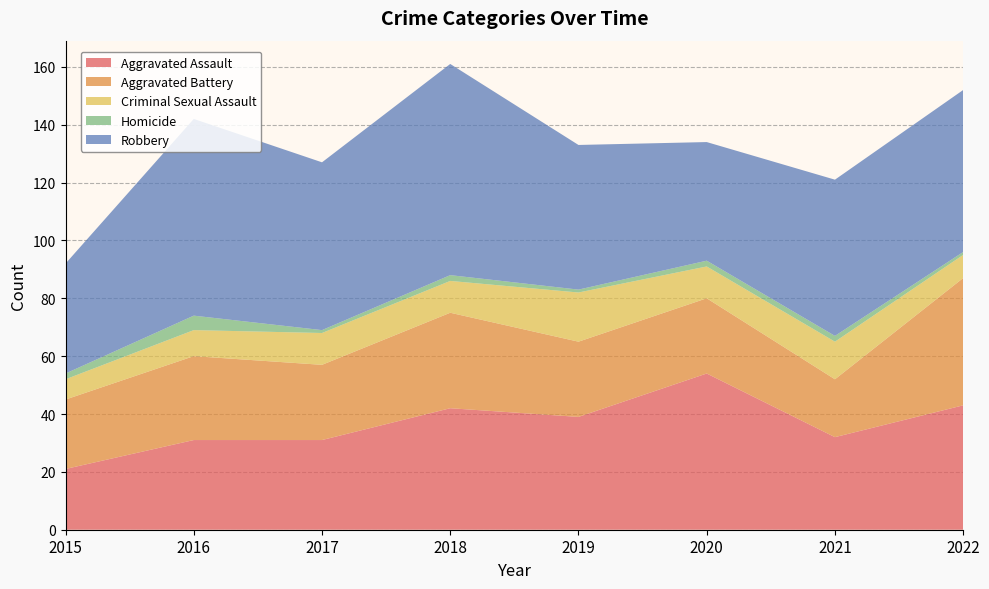

Reading left to right, transcribe all the data shown in this chart.

Aggravated Assault: 2015=21	2016=31	2017=31	2018=42	2019=39	2020=54	2021=32	2022=43
Aggravated Battery: 2015=24	2016=29	2017=26	2018=33	2019=26	2020=26	2021=20	2022=44
Criminal Sexual Assault: 2015=7	2016=9	2017=11	2018=11	2019=17	2020=11	2021=13	2022=8
Homicide: 2015=2	2016=5	2017=1	2018=2	2019=1	2020=2	2021=2	2022=1
Robbery: 2015=38	2016=68	2017=58	2018=73	2019=50	2020=41	2021=54	2022=56